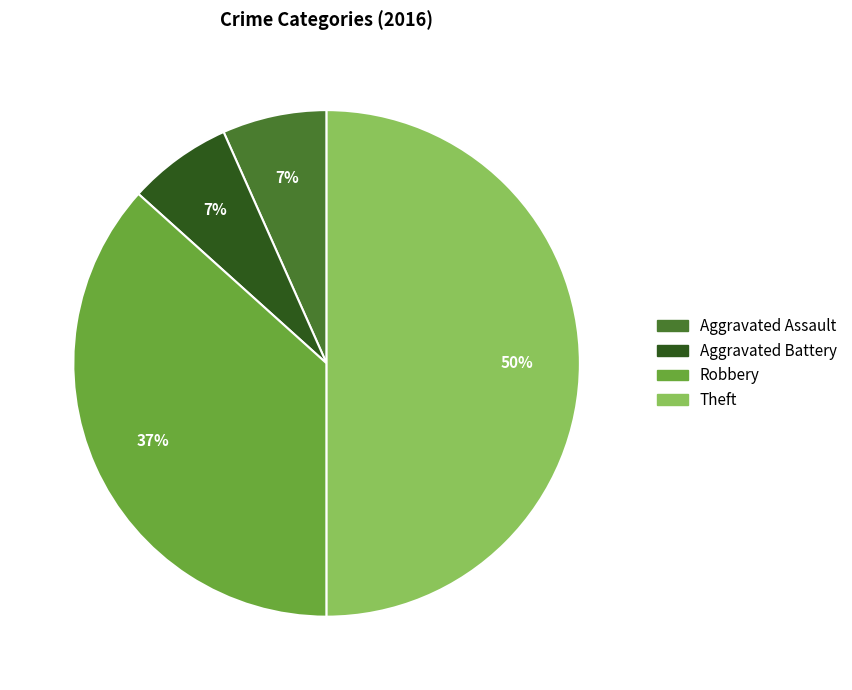

True or false: Theft accounts for 58% of the total.

False